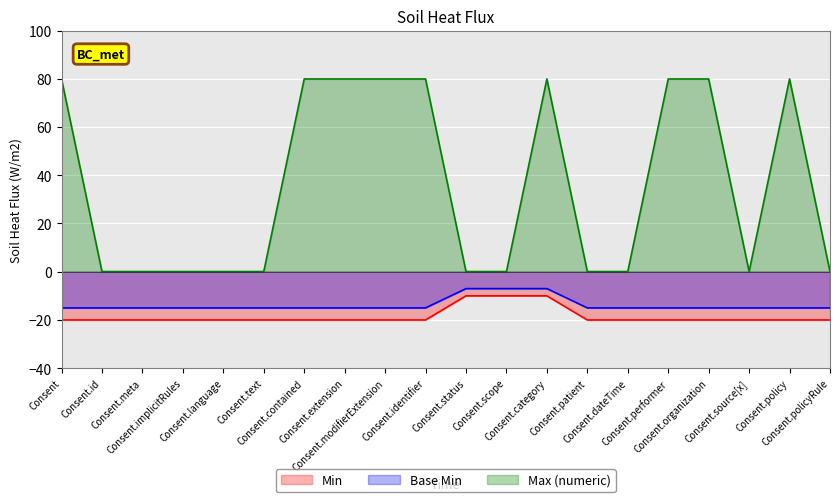

The value of Max (numeric) at Consent.source[x] is 0.1. True or false?

False